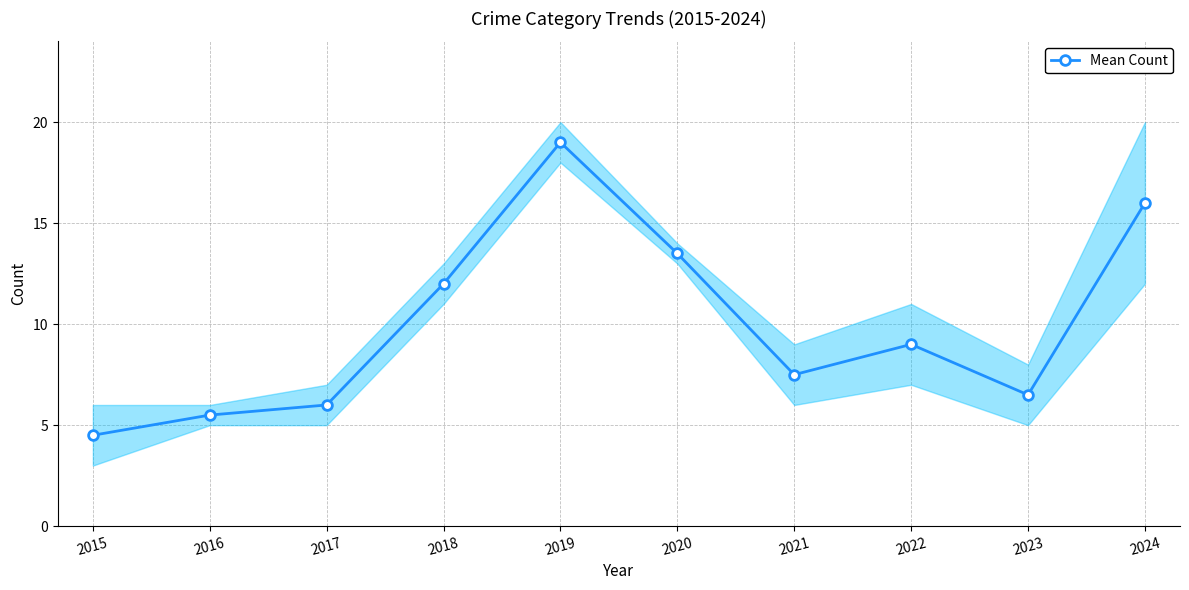

Which label corresponds to the largest value in the chart?

2019